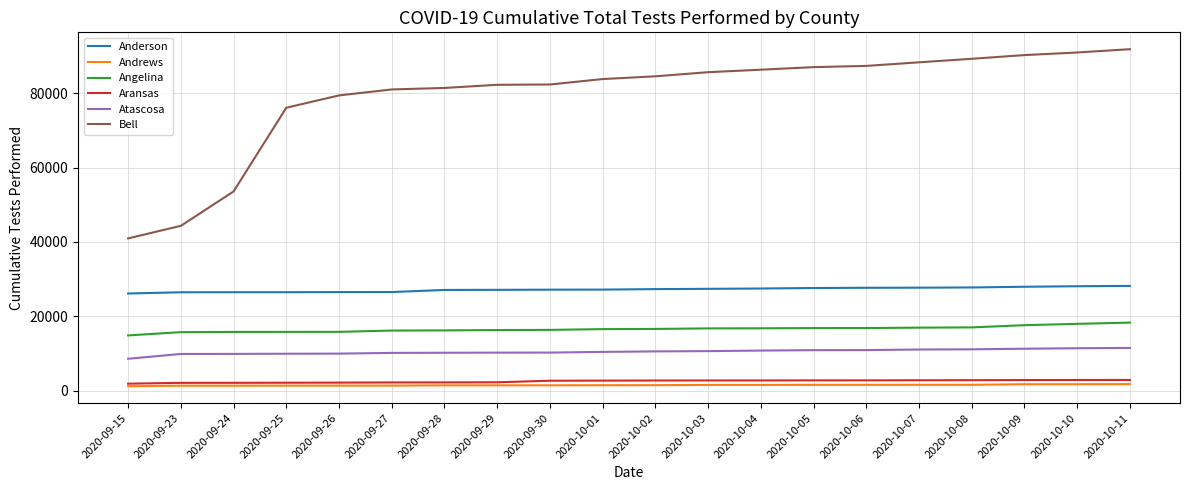

Rank the series at 2020-09-26 from lowest to highest value.

Andrews, Aransas, Atascosa, Angelina, Anderson, Bell